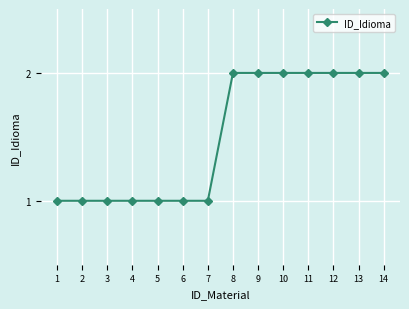

How many lines are shown in the chart?

1